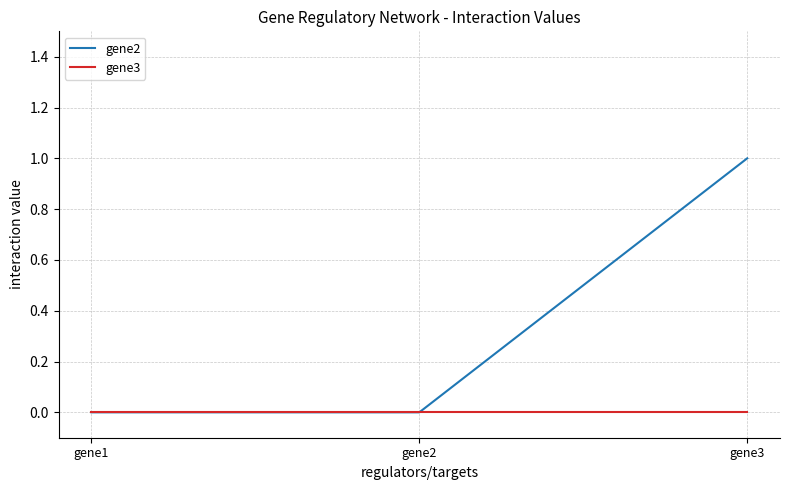

Is the value of gene2 at gene3 greater than the value of gene3 at gene3?

Yes